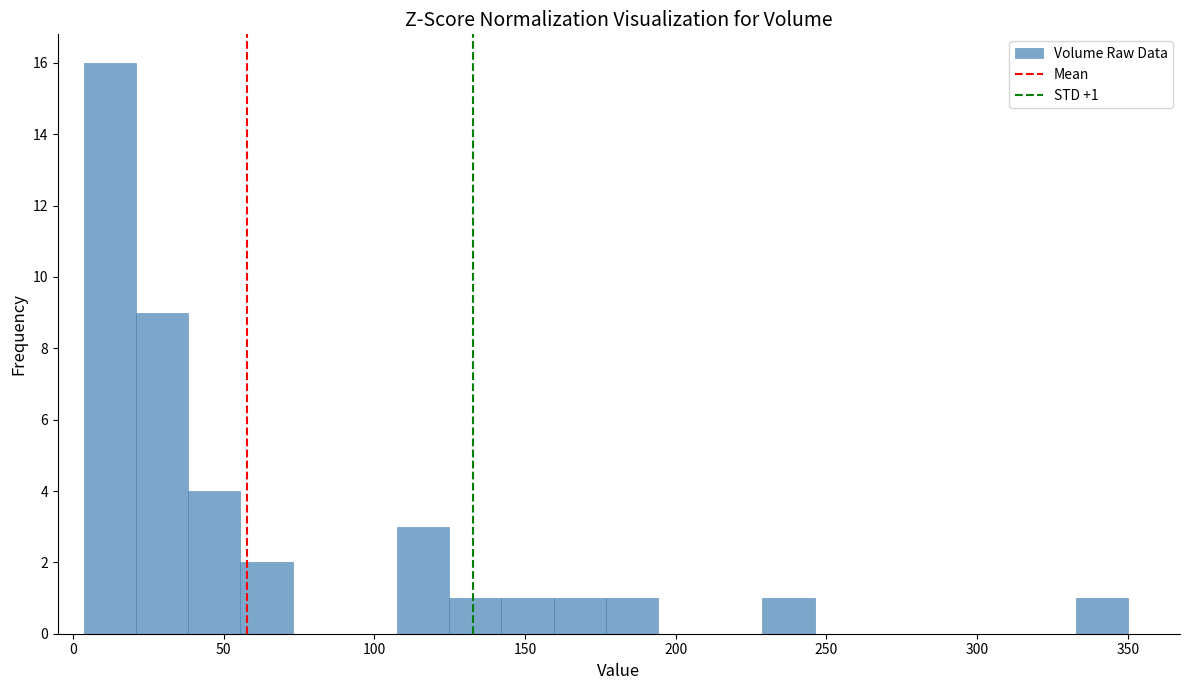

Around what value on the x-axis is the tallest bar? Give the approximate position of its centre, as read against the axis.

10